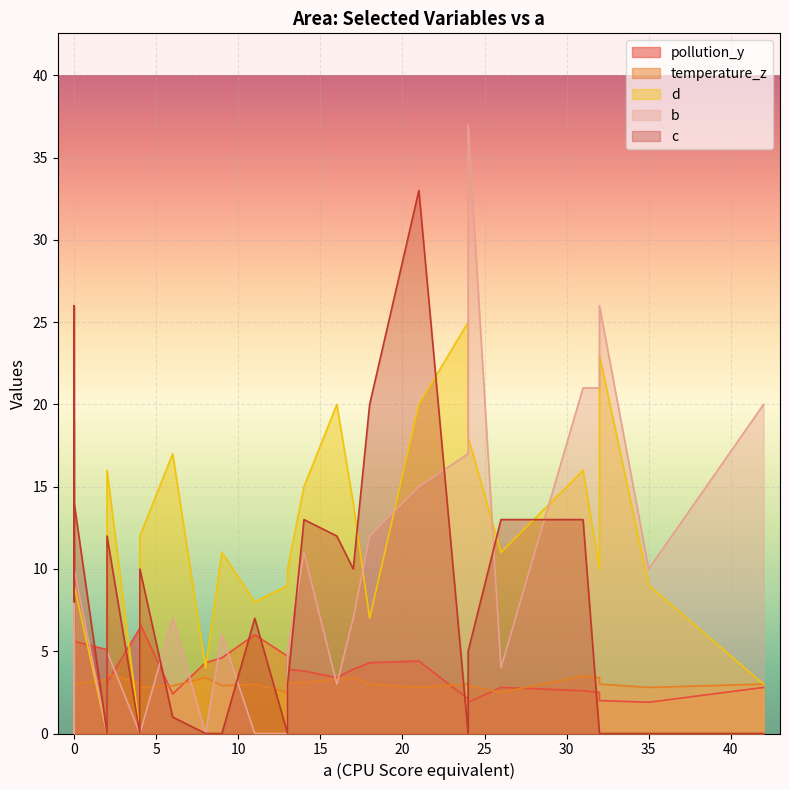

True or false: pollution_y has more than 2 interior local peaks.

True